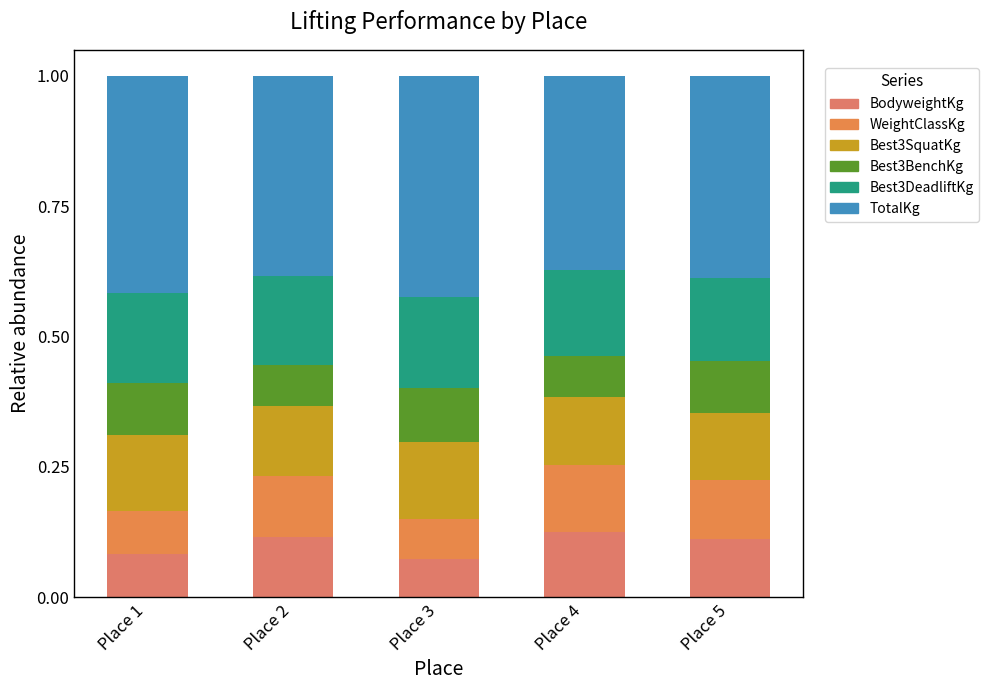

What are all the series names shown in the legend?

BodyweightKg, WeightClassKg, Best3SquatKg, Best3BenchKg, Best3DeadliftKg, TotalKg